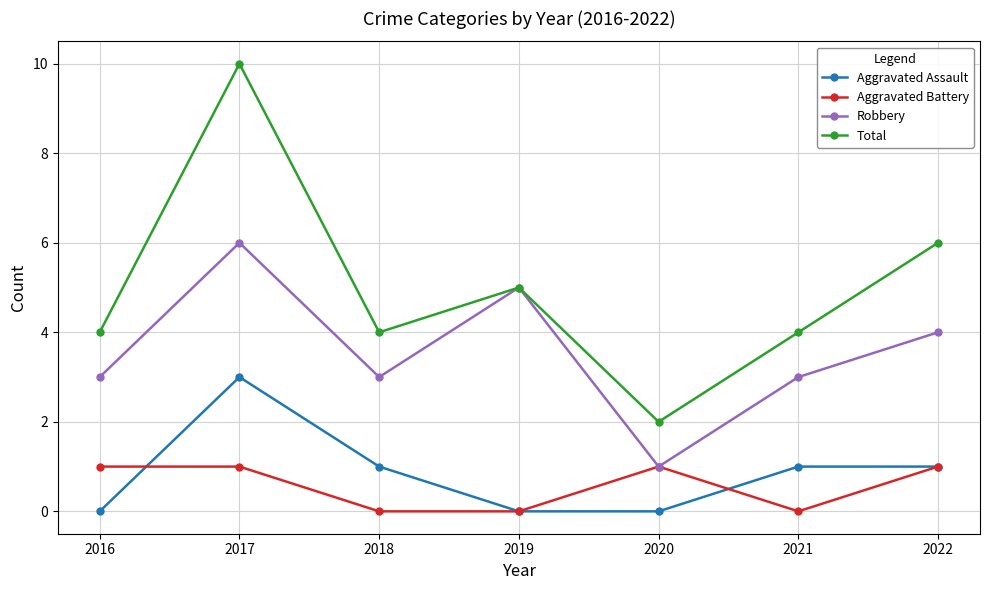

What value does the Robbery series have at 2020?

1